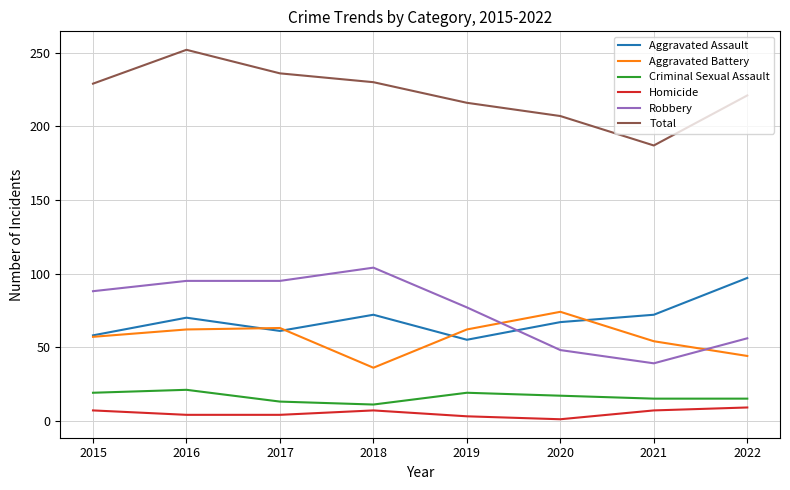

True or false: Robbery and Homicide intersect in this chart.

False